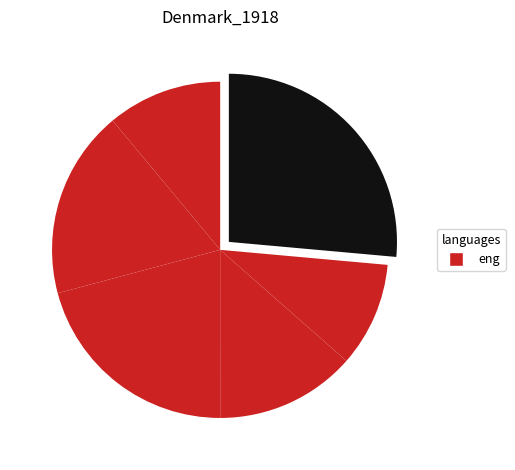

Count the number of slices in the pie.

6